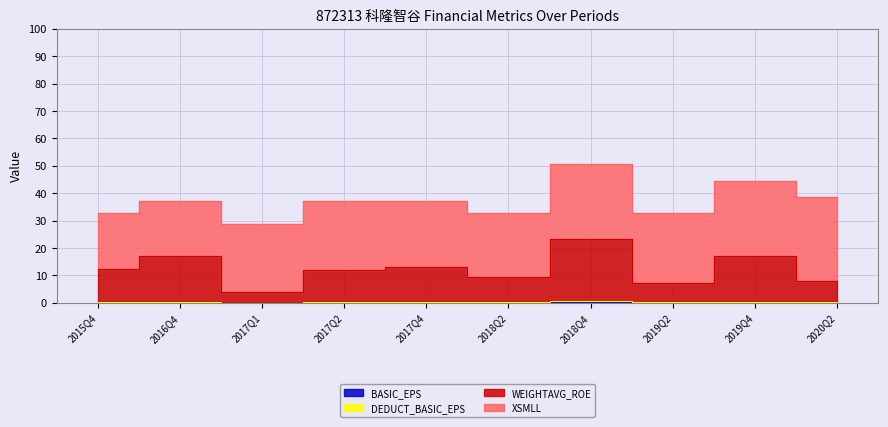

True or false: BASIC_EPS has more than 2 interior local peaks.

True